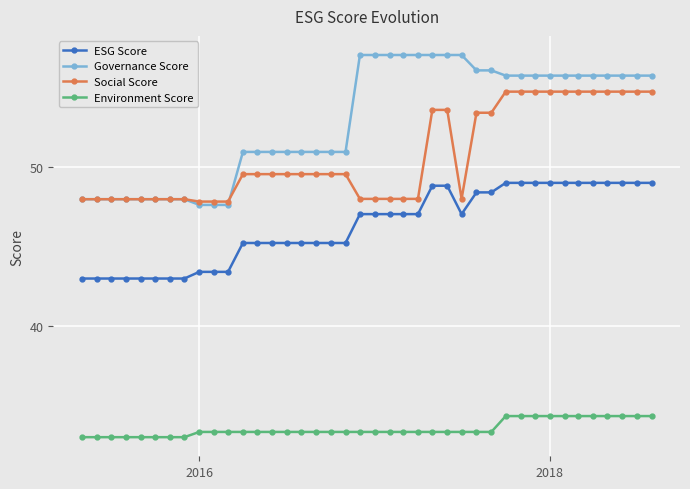

What is the value of the ESG Score point at the 1st from the left?

43.0